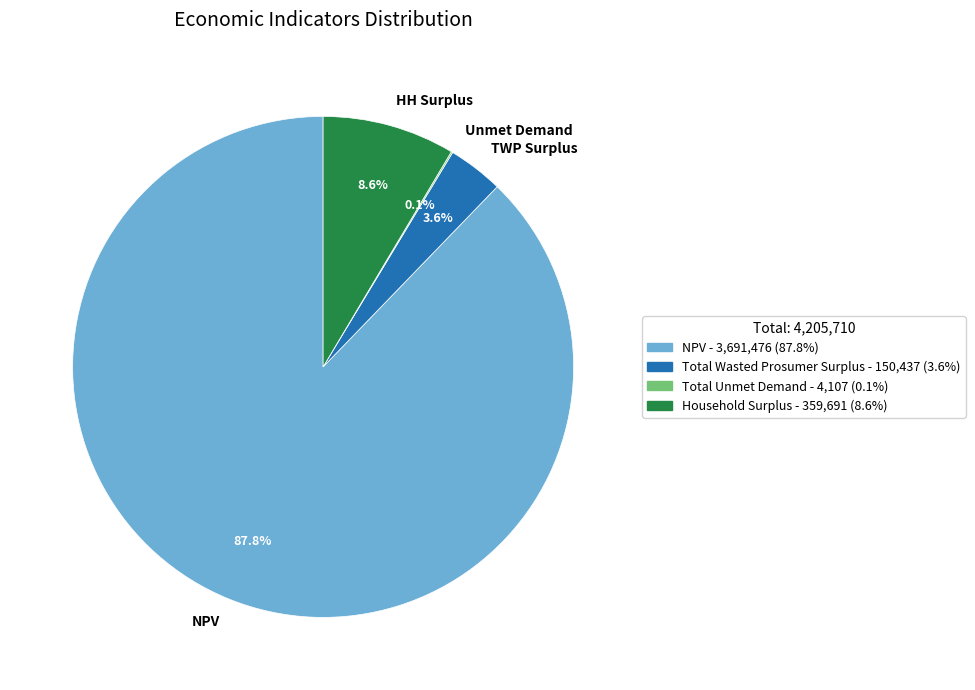

Does any single category account for the majority?

Yes